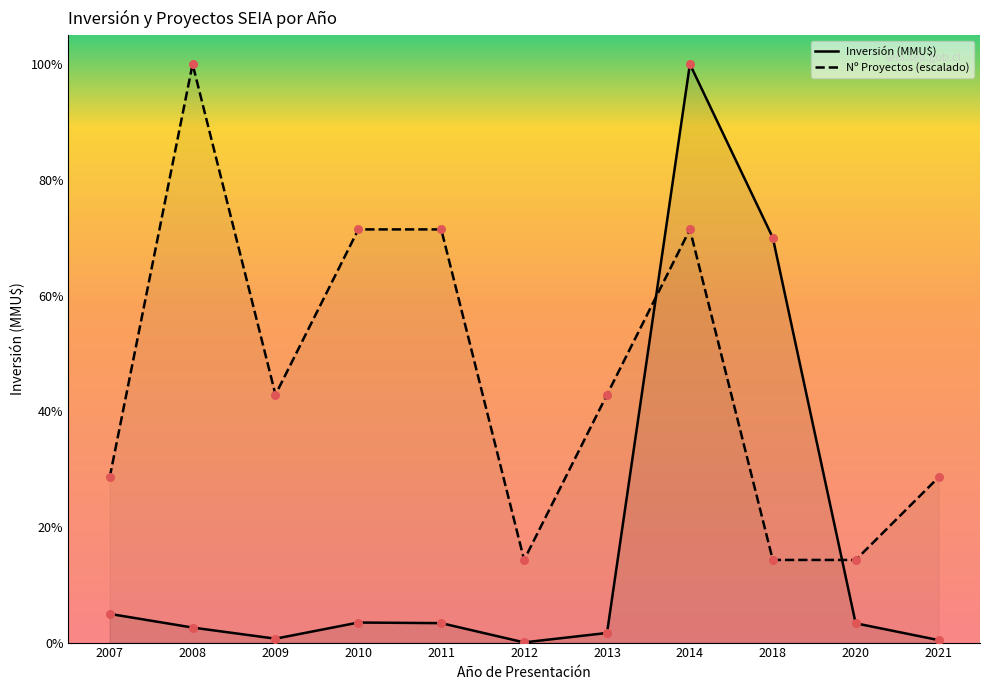

What are all the series names shown in the legend?

Inversión (MMU$), Nº Proyectos (escalado)